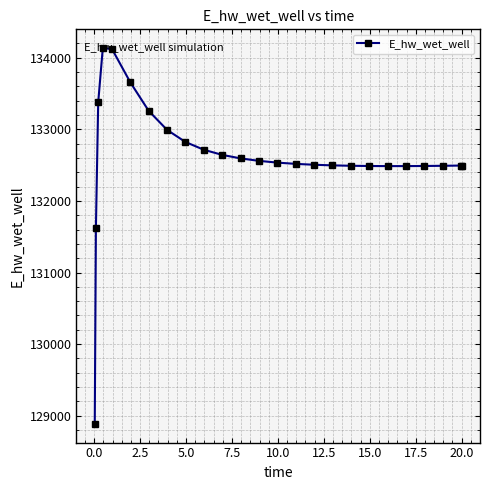

True or false: there are more than 0 points higher than both neighbors.

True